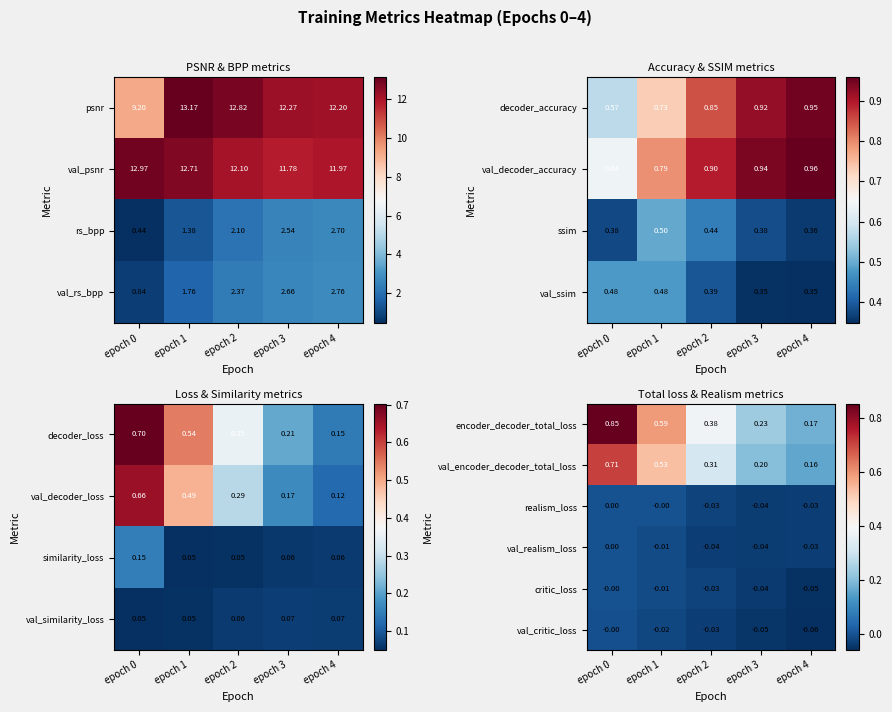

Is the value of val_encoder_decoder_total_loss at epoch 1 greater than the value of val_realism_loss at epoch 0?

Yes